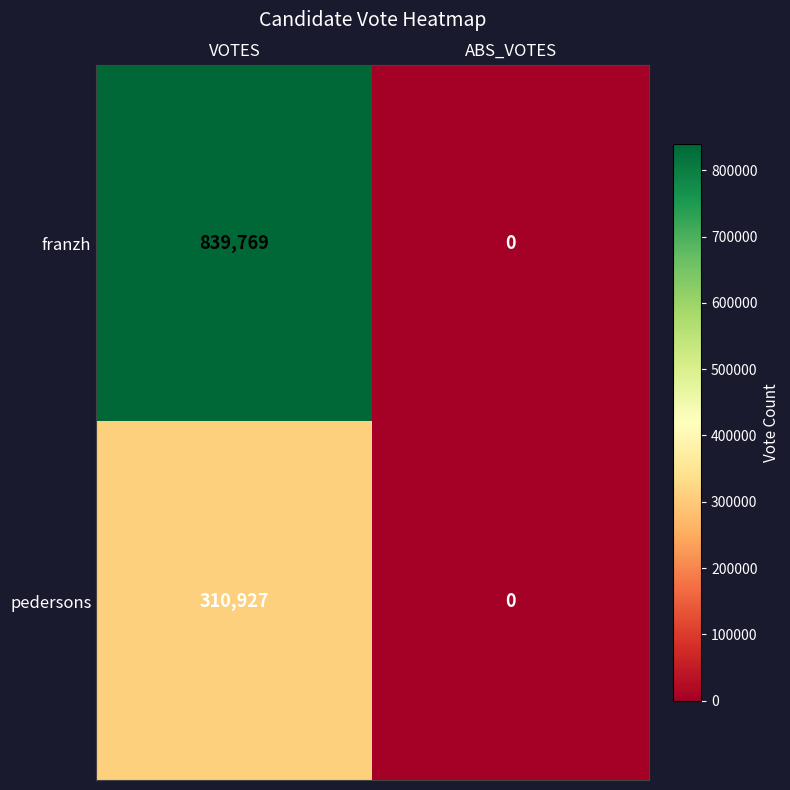

What is the total value across all series at VOTES?

1150696